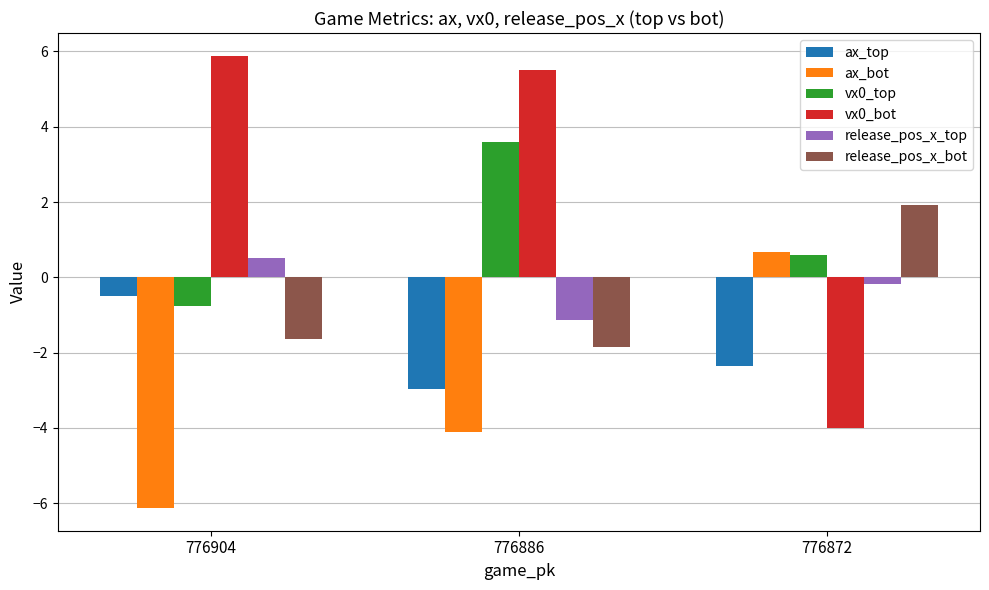

What are all the series names shown in the legend?

ax_top, ax_bot, vx0_top, vx0_bot, release_pos_x_top, release_pos_x_bot